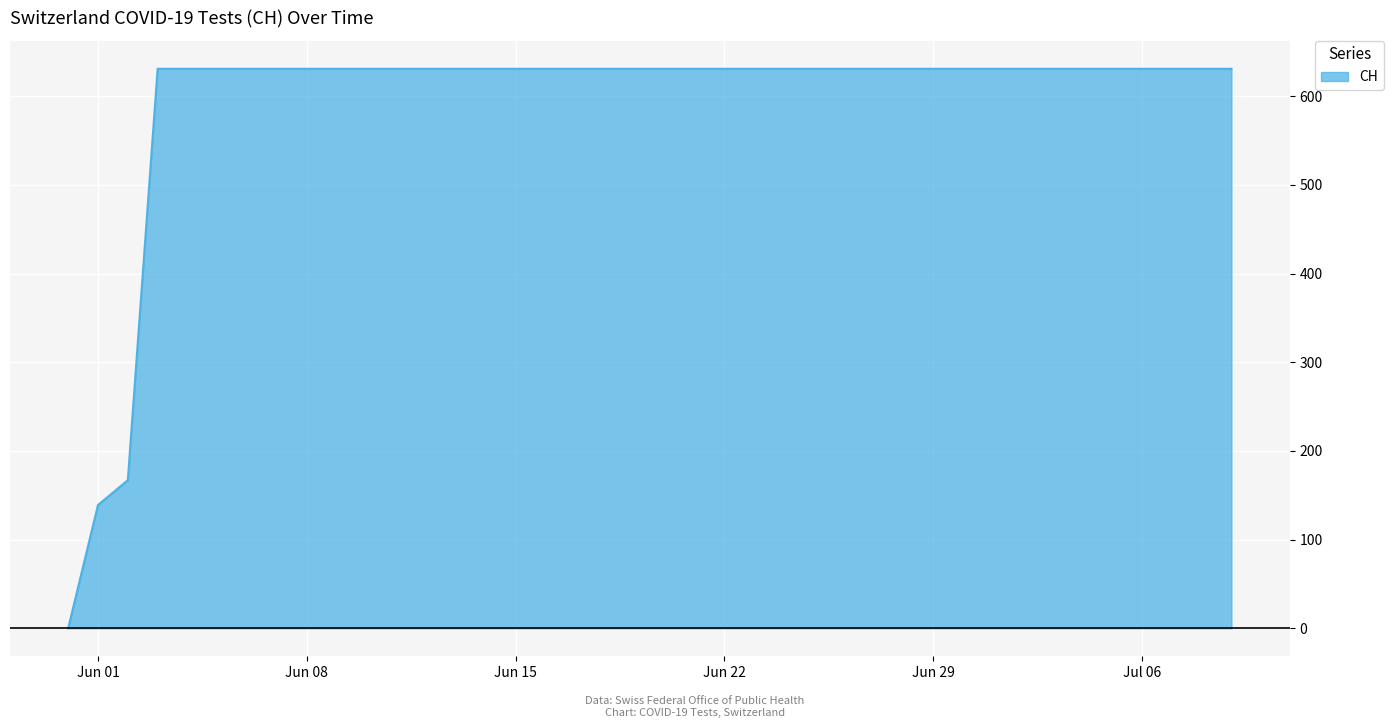

What is the greatest value displayed?

631